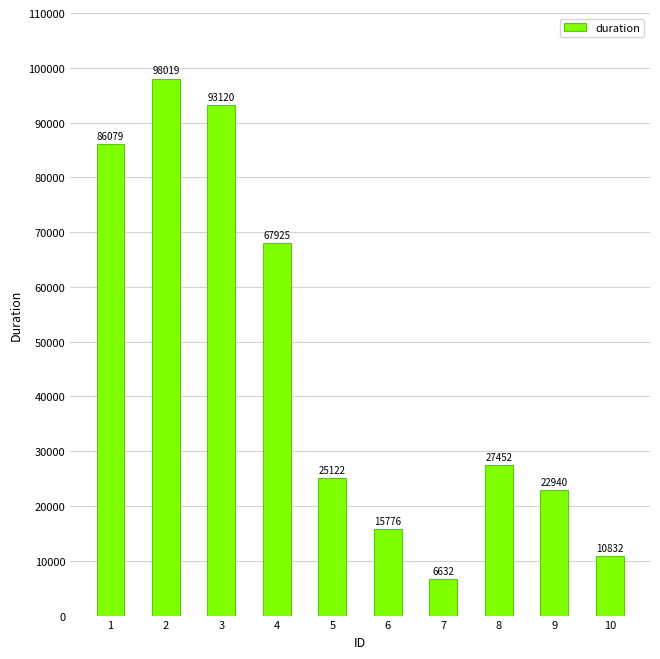

Which has a higher value, 6 or 7?

6